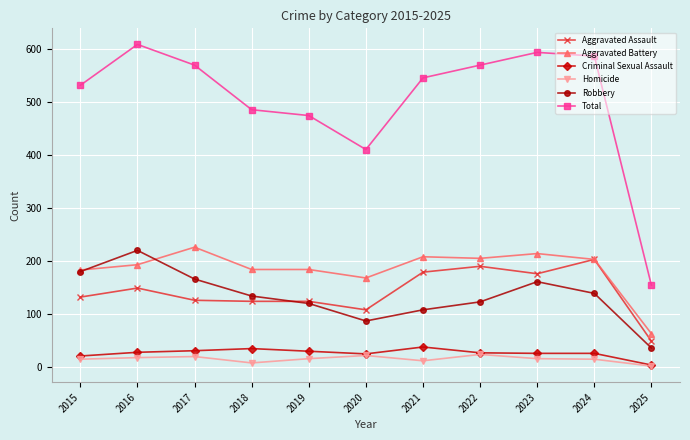

Between 2018 and 2023, which series saw the biggest shift?

Total